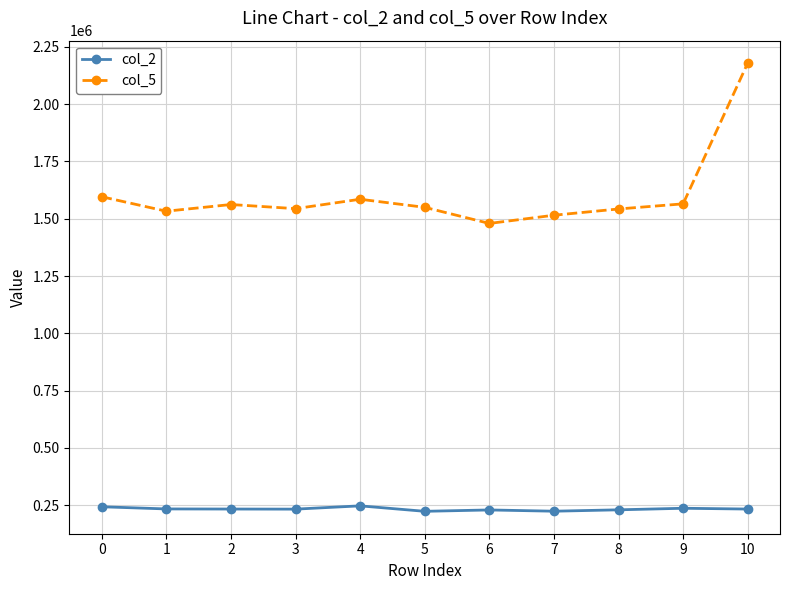

What is the maximum value for col_2?

246875